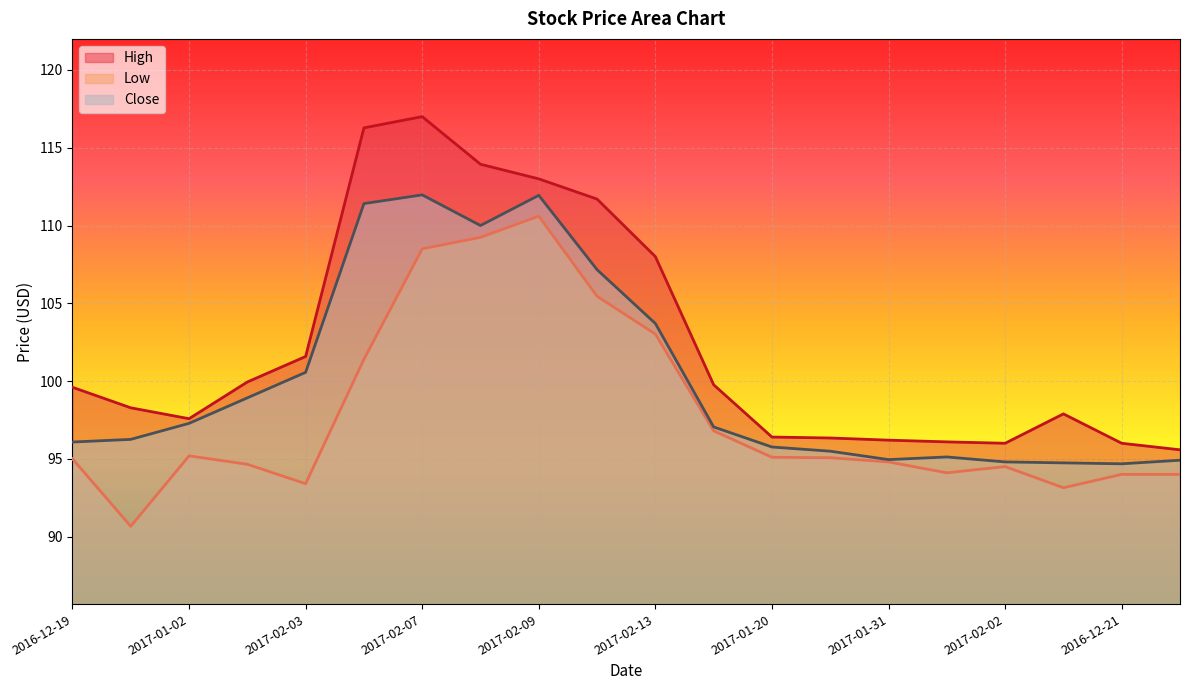

True or false: Close and Low intersect in this chart.

False